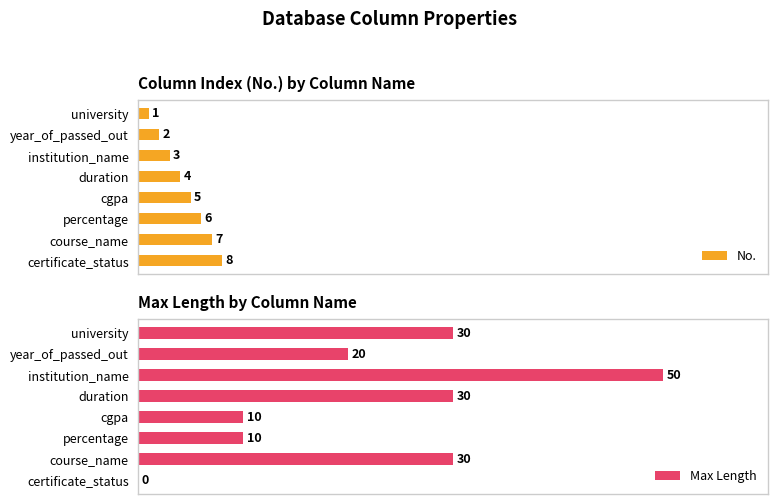

List the labels in order of No. value, largest first.

certificate_status, course_name, percentage, cgpa, duration, institution_name, year_of_passed_out, university